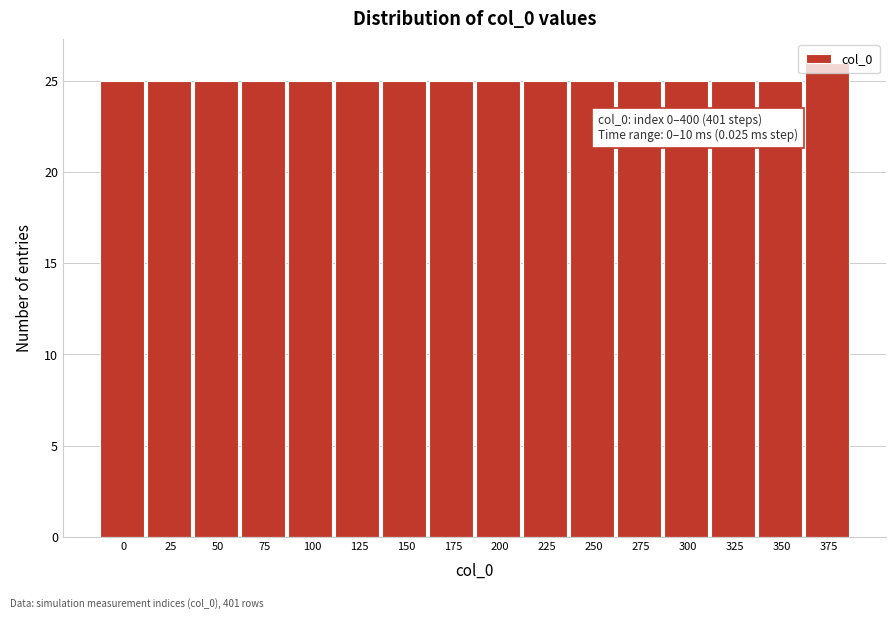

Approximately how many times larger is the value at 0 compared to 325?

1.0